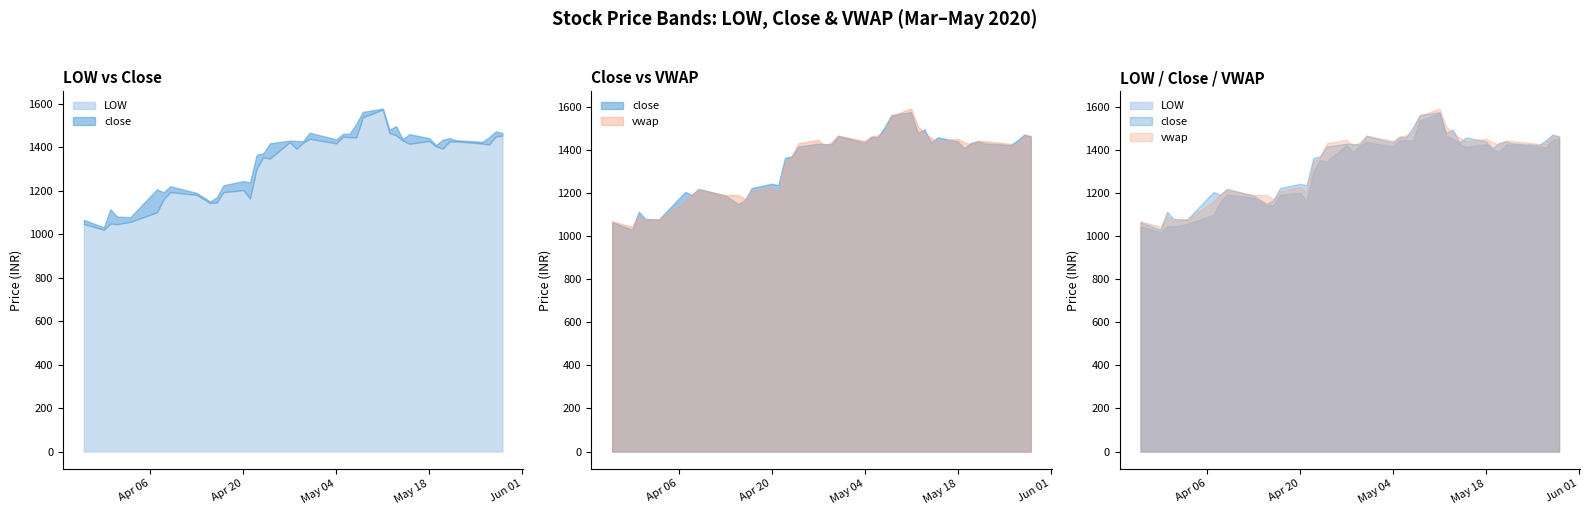

What is the sum of the vwap values at 33 and 39?

2889.3